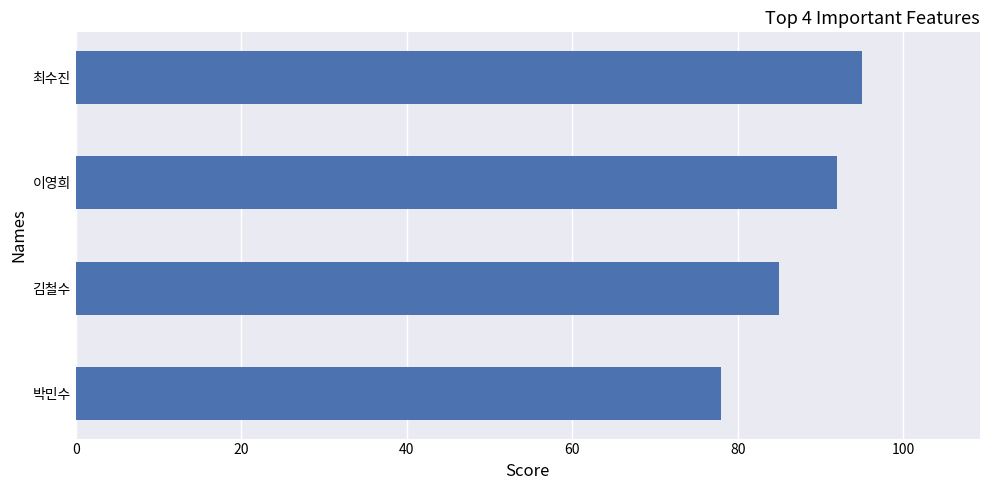

How many data points does each series have?

4